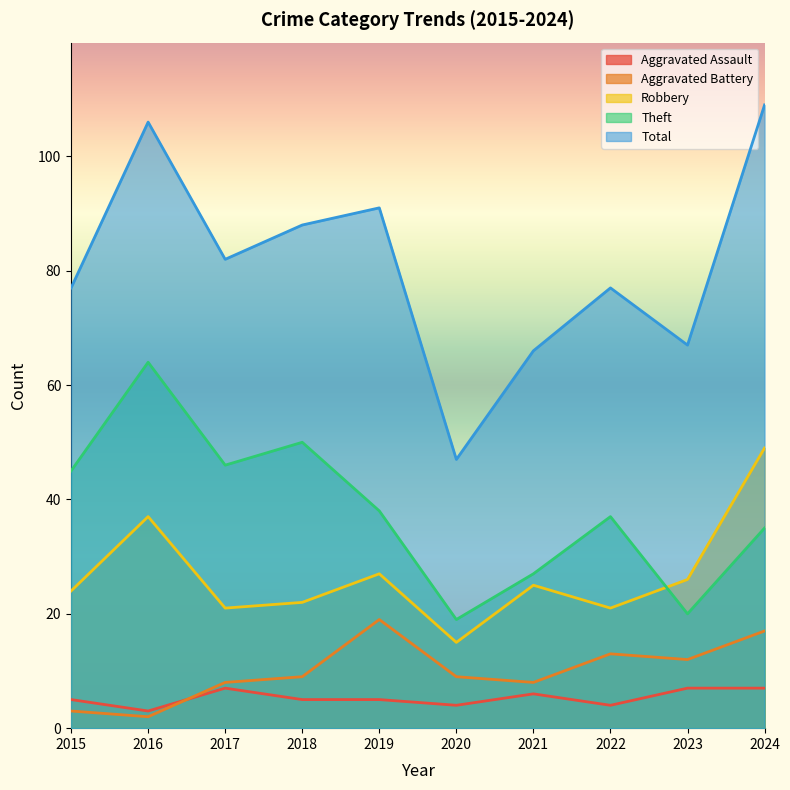

The Total series shows 53 at 2022. True or false?

False